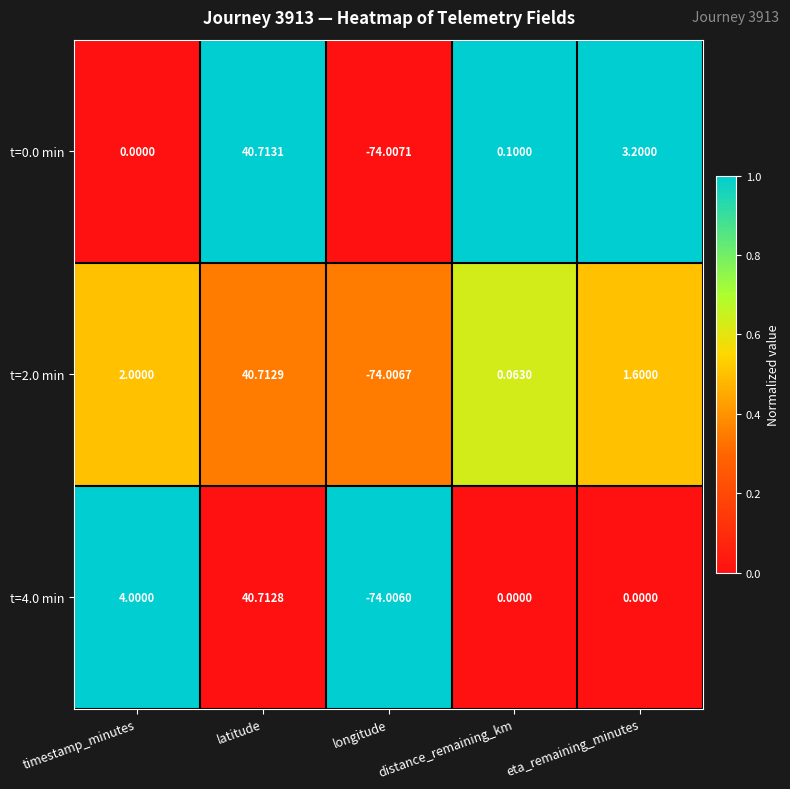

What is the greatest value displayed?

40.7